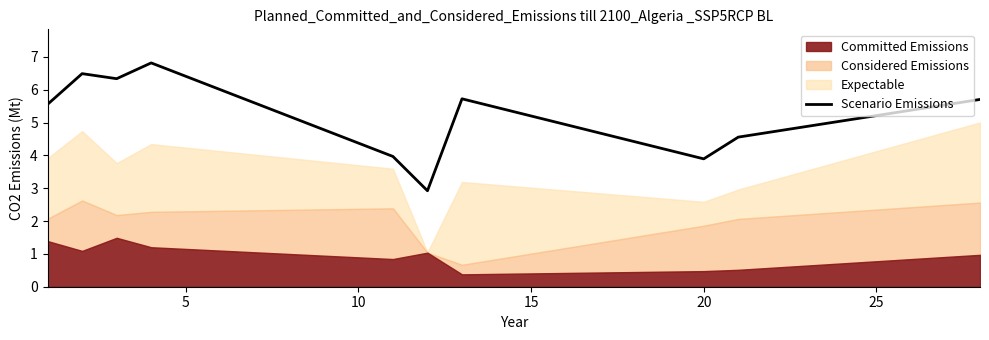

How many points are higher than both their immediate neighbors (excluding endpoints)?

3